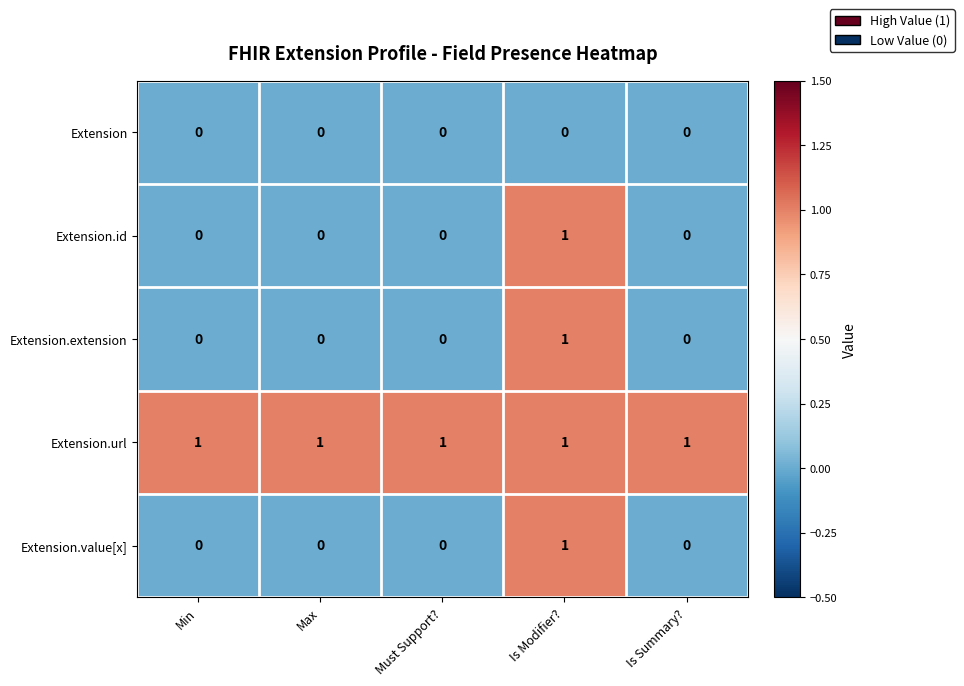

Reading right to left, transcribe all the data shown in this chart.

Extension: 0	0	0	0	0
Extension.id: 0	1	0	0	0
Extension.extension: 0	1	0	0	0
Extension.url: 1	1	1	1	1
Extension.value[x]: 0	1	0	0	0